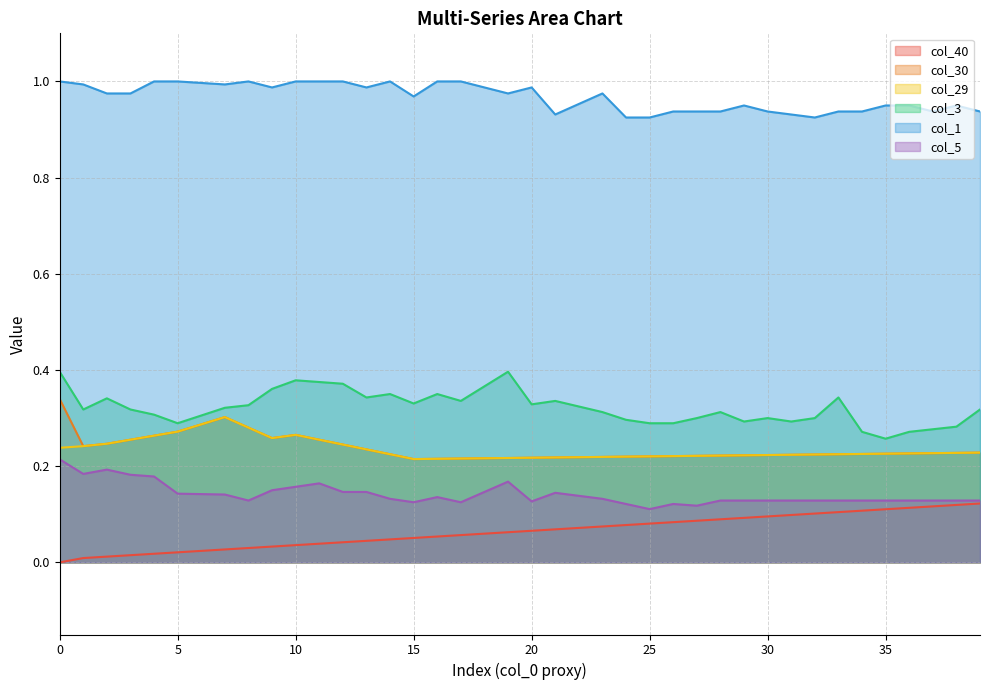

True or false: col_30 has a value of 0.2 at 14.

True